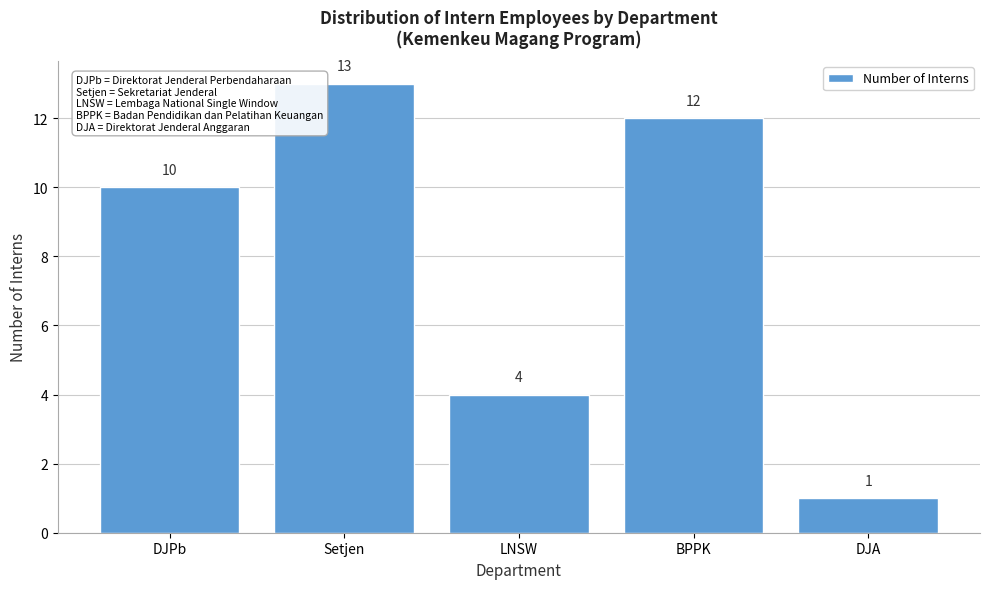

Reading right to left, extract all data points from this chart.

1	12	4	13	10